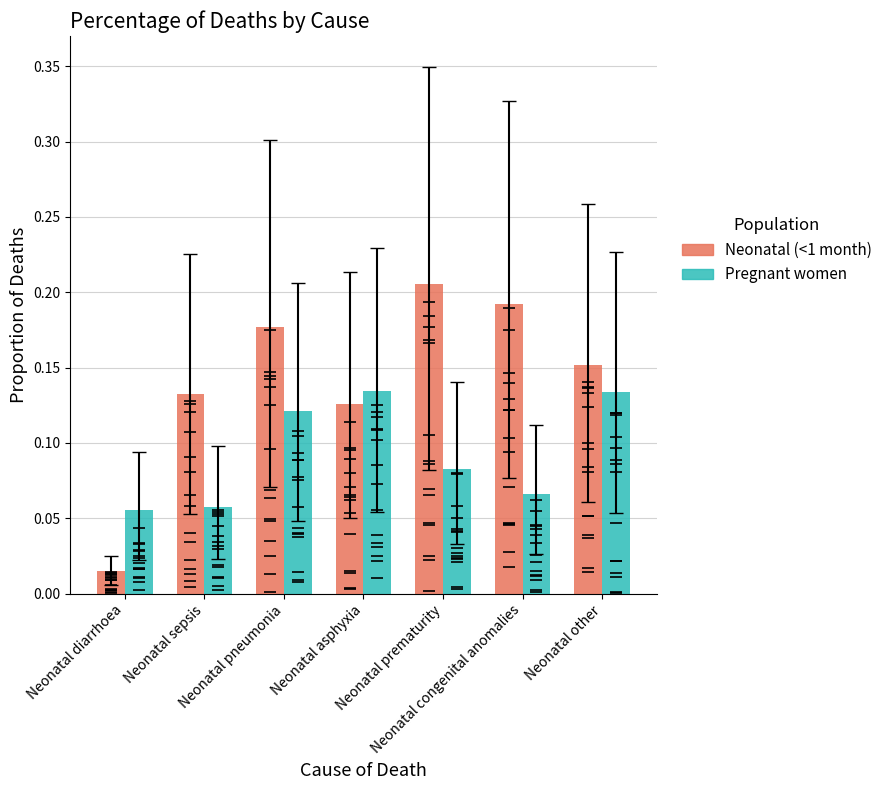

Which category has the lowest value across all series?

Neonatal diarrhoea